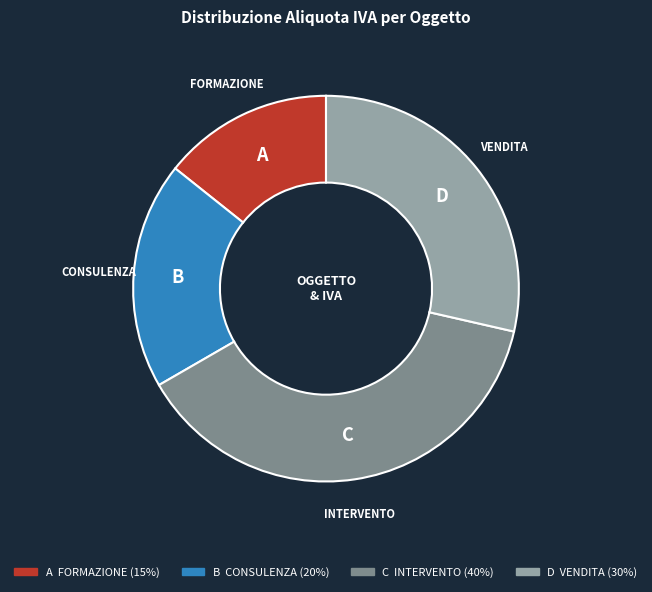

Is there a majority slice in this chart?

No